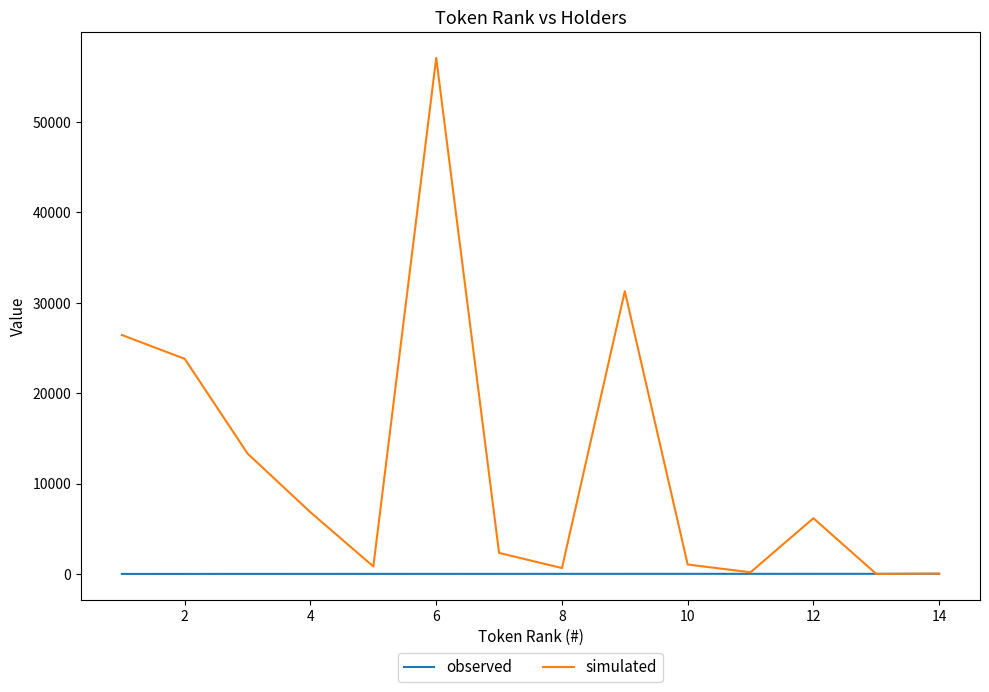

What is the greatest value displayed?

57091